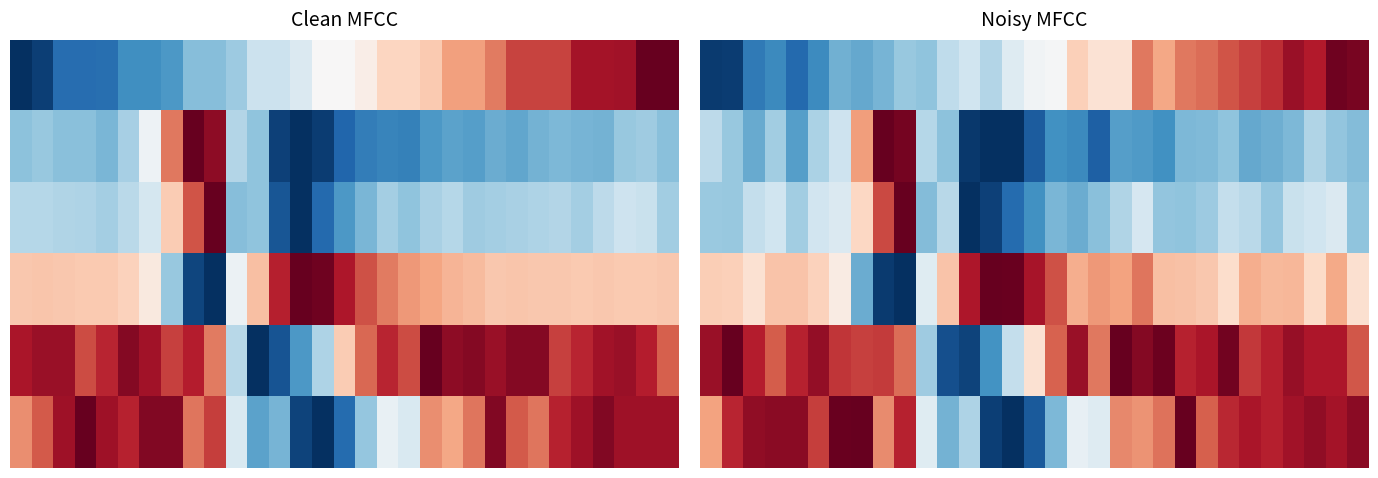

At which category is the sum across all series the highest?

29